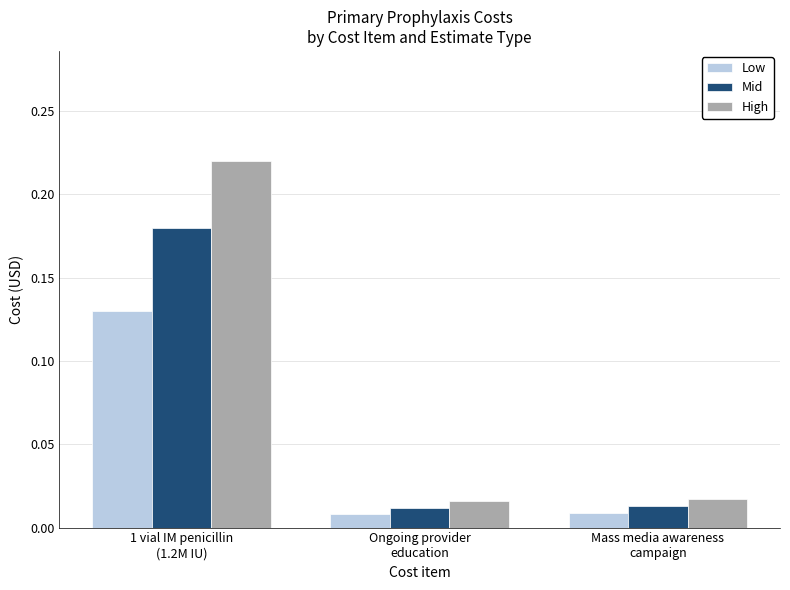

Does the chart contain any negative values?

No